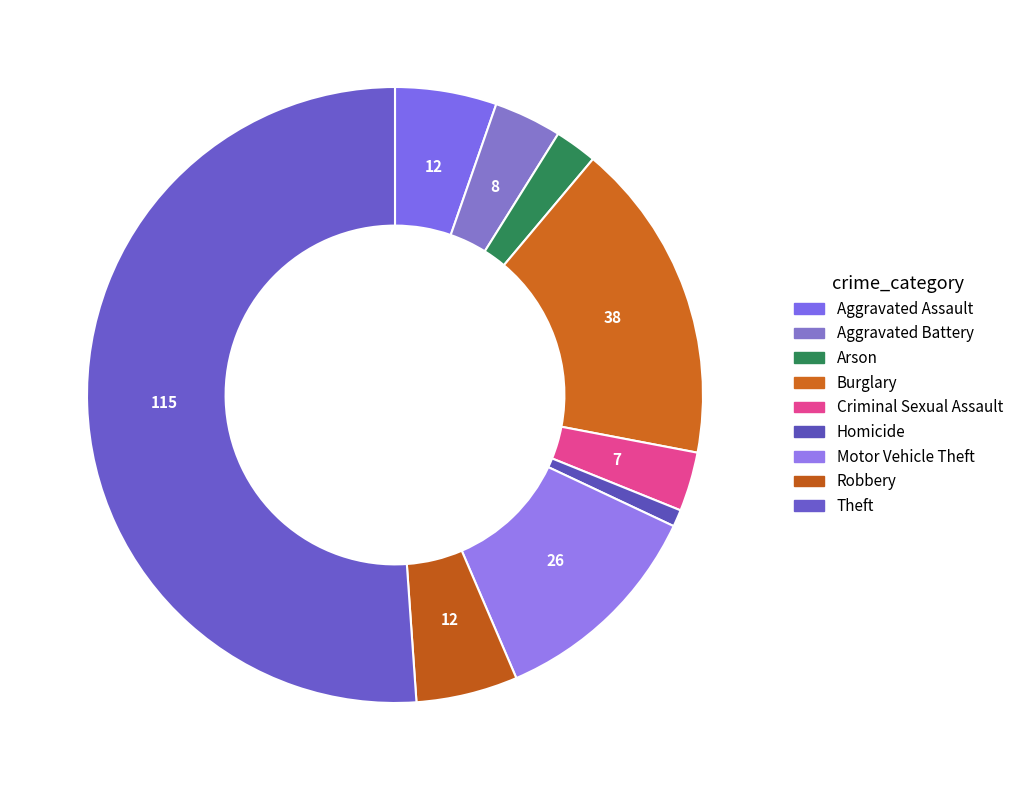

To the nearest percent, what is the difference between the Aggravated Battery and Robbery slice percentages?

2%